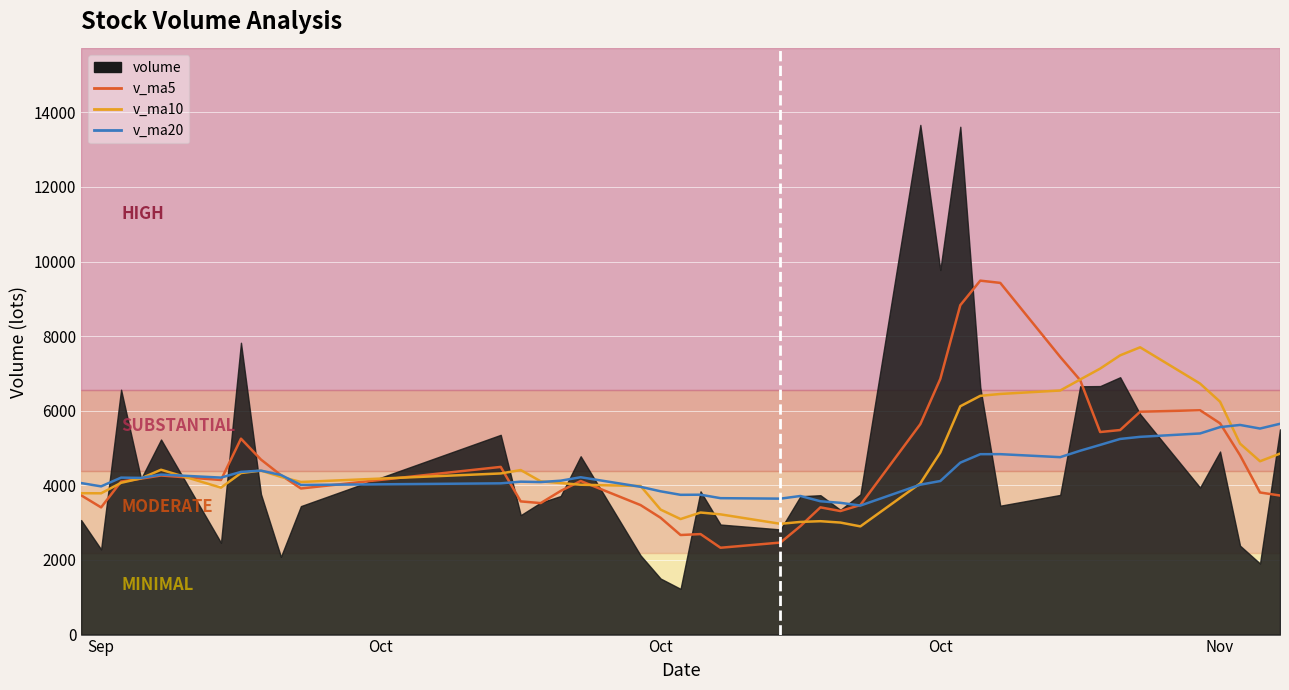

What is the label of the 29th point from the left?

2017-10-10